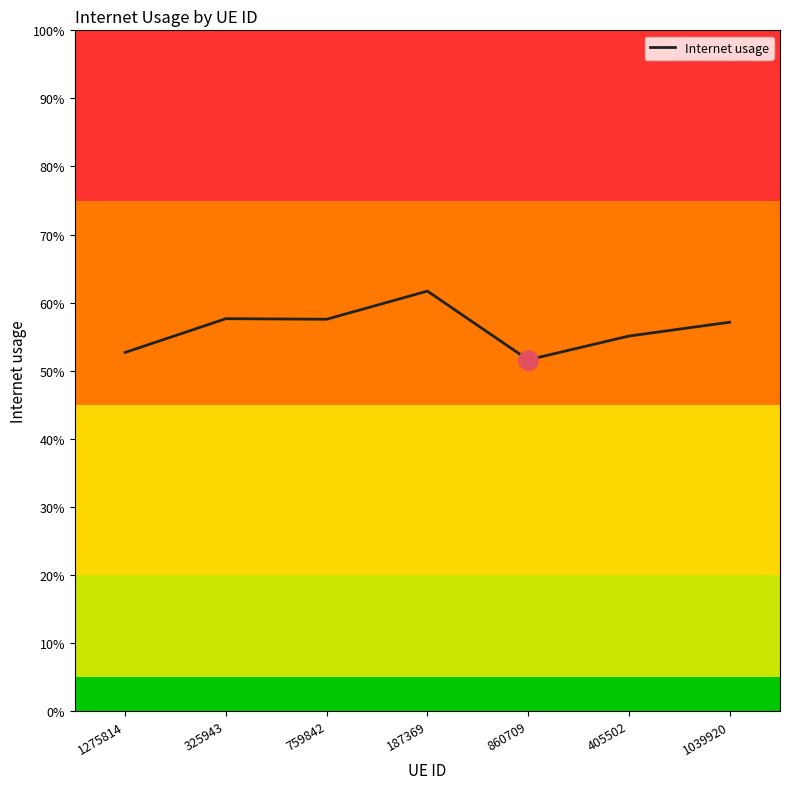

Does the chart have visible grid lines?

No